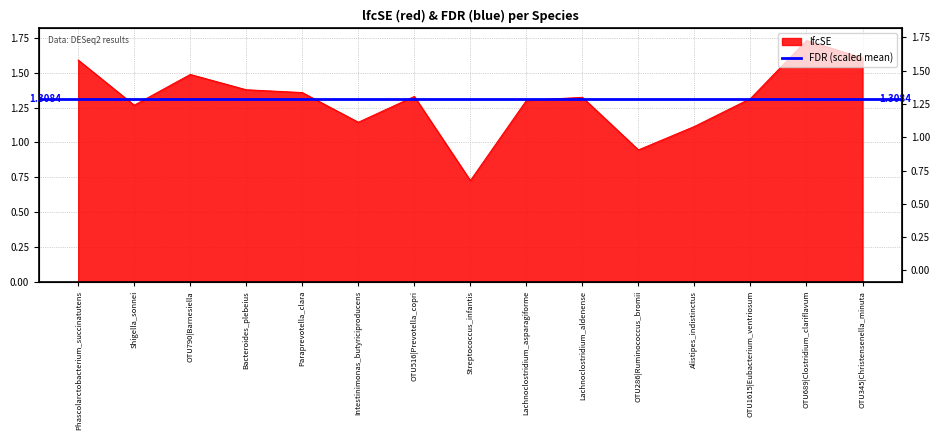

What is the minimum value shown in the chart?

0.7